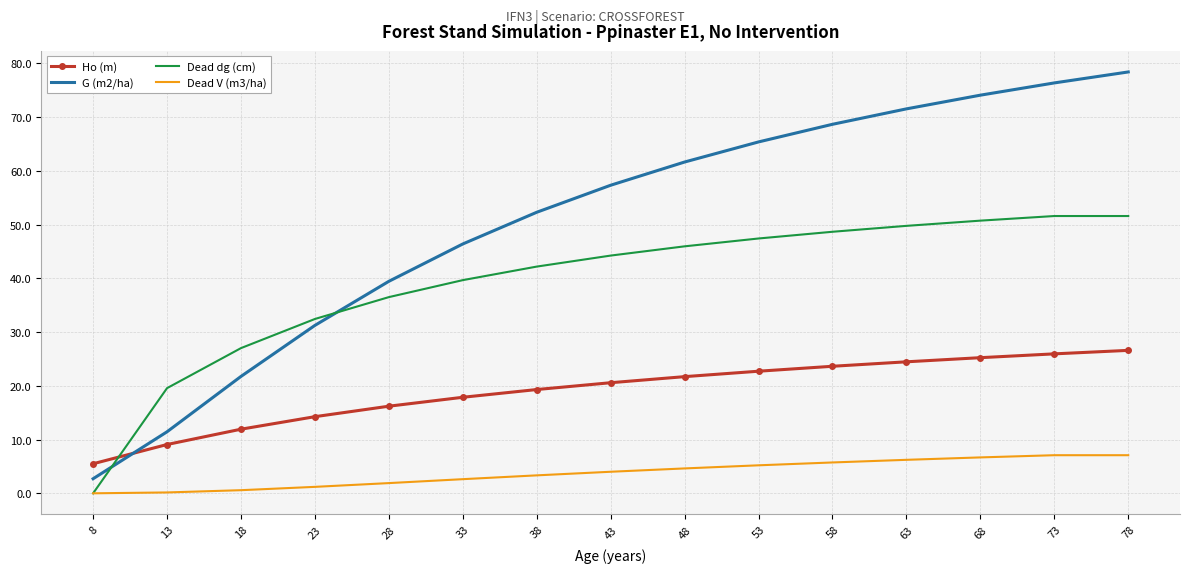

True or false: Ho (m) and Dead V (m3/ha) cross at least once.

False